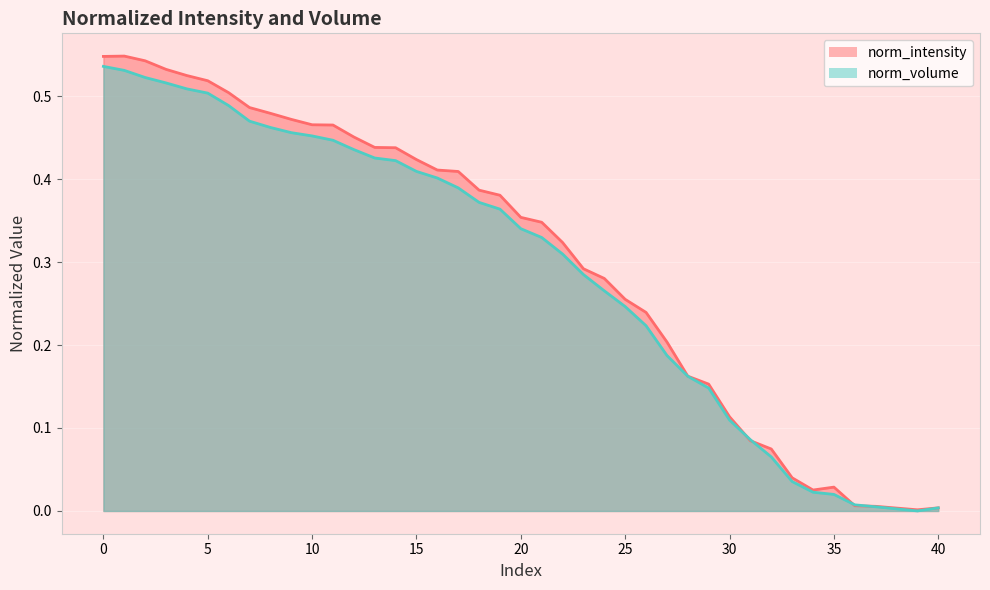

List the series in order of their peak value, highest first.

norm_intensity, norm_volume